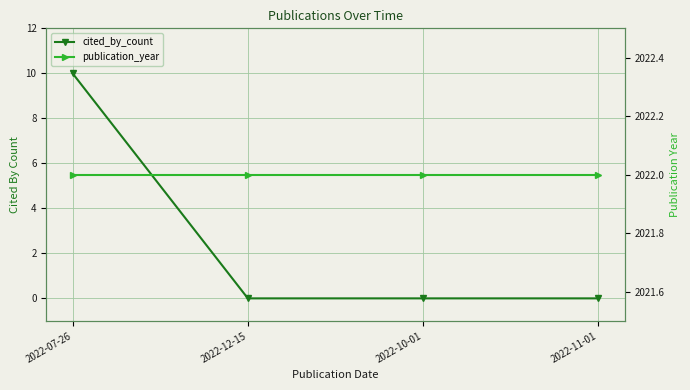

True or false: publication_year has more than 2 interior local peaks.

False